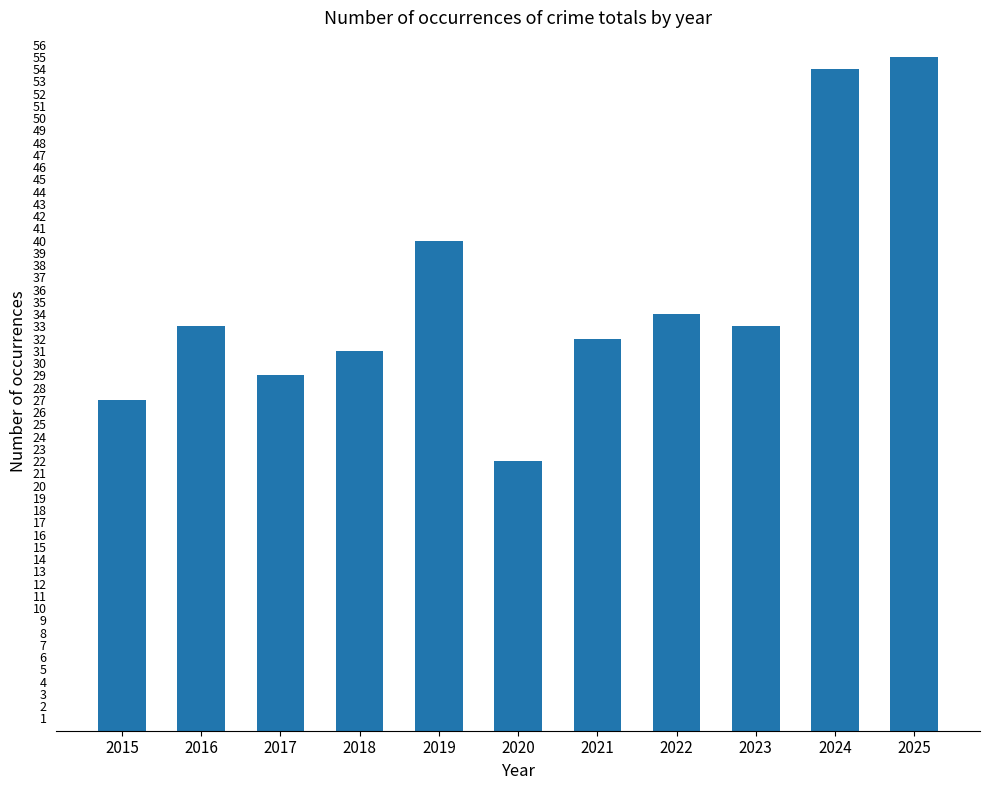

At which category does the chart reach its minimum across all series?

2020